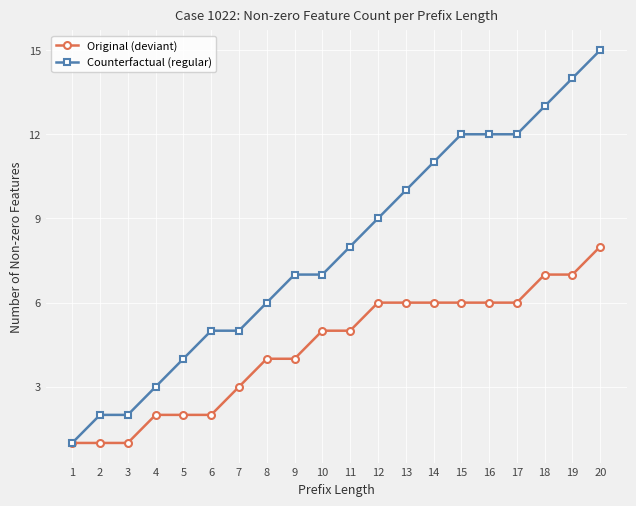

What is the difference between the maximum and minimum values in the Original (deviant) series?

7